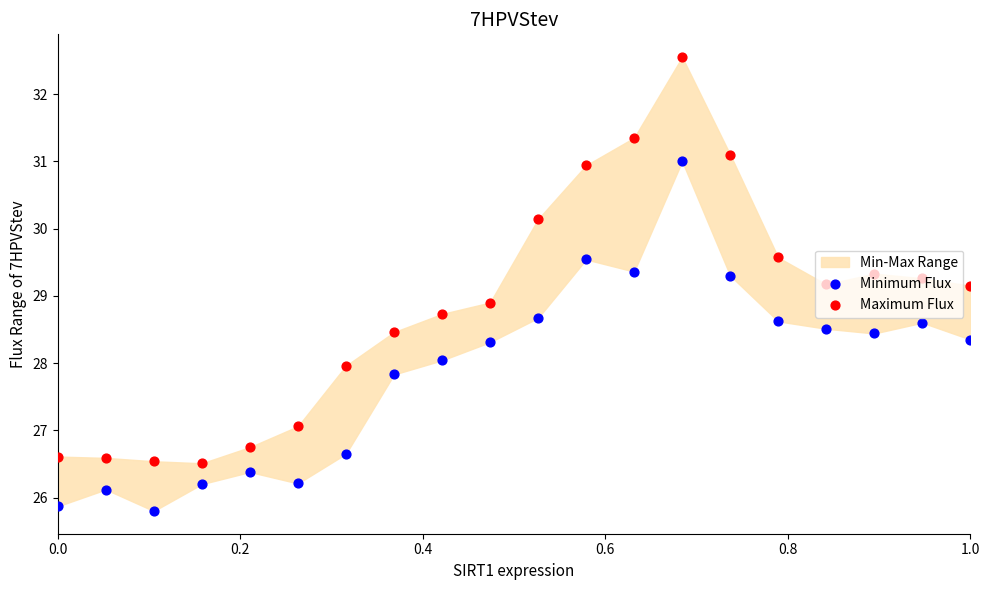

Which series reaches the maximum Y coordinate?

Maximum Flux